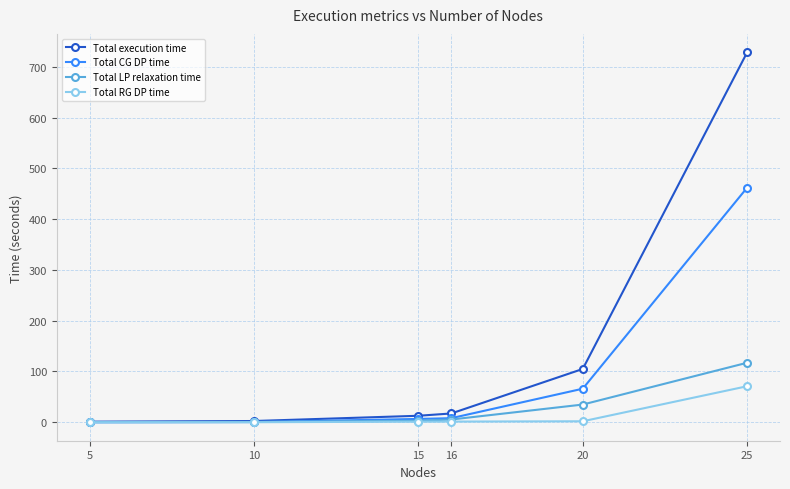

At which category is the sum across all series the highest?

25